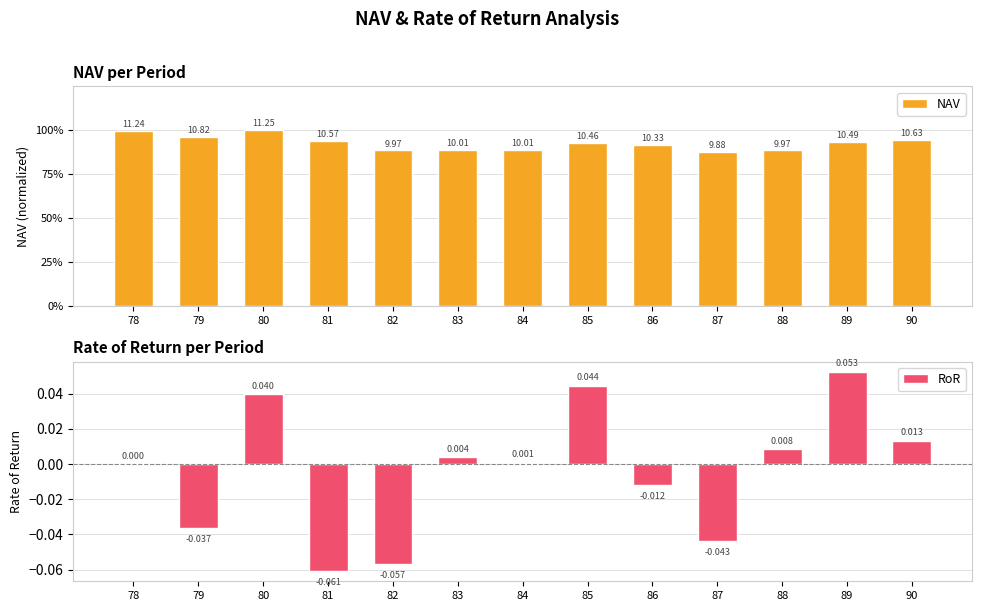

What is the maximum value shown in the chart?

1.0